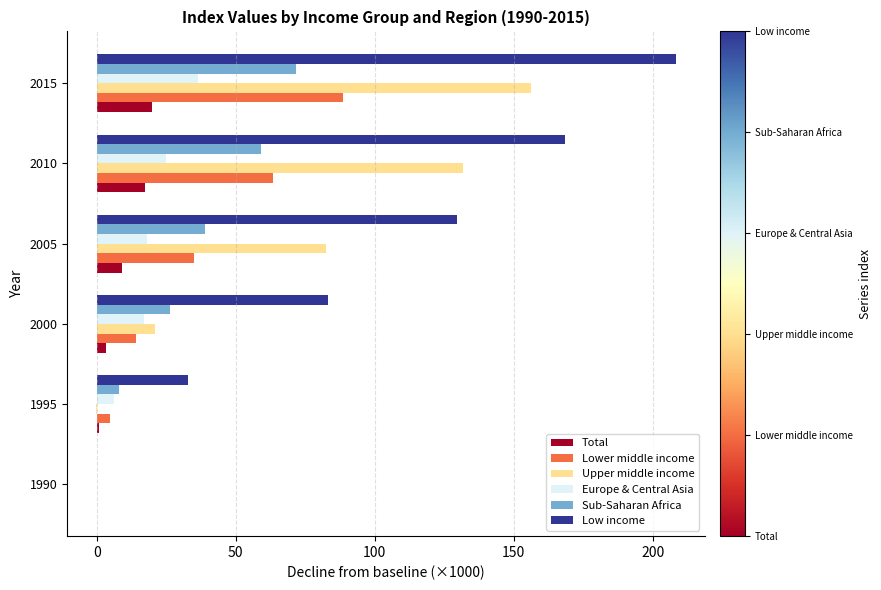

What are all the series names shown in the legend?

Total, Lower middle income, Upper middle income, Europe & Central Asia, Sub-Saharan Africa, Low income